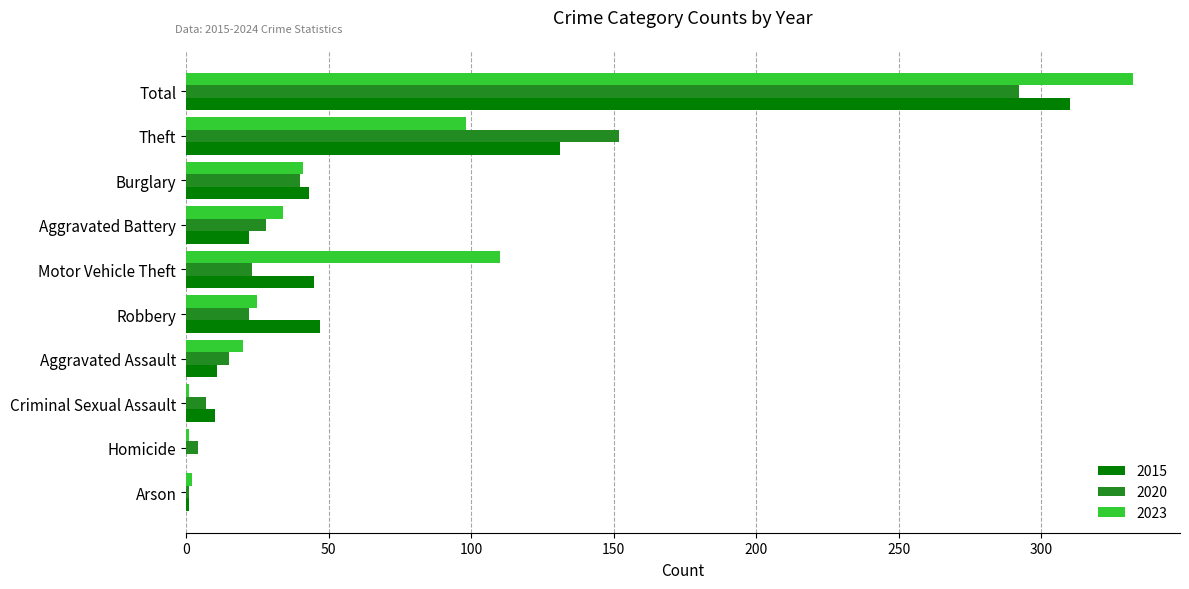

What is the greatest value displayed?

332